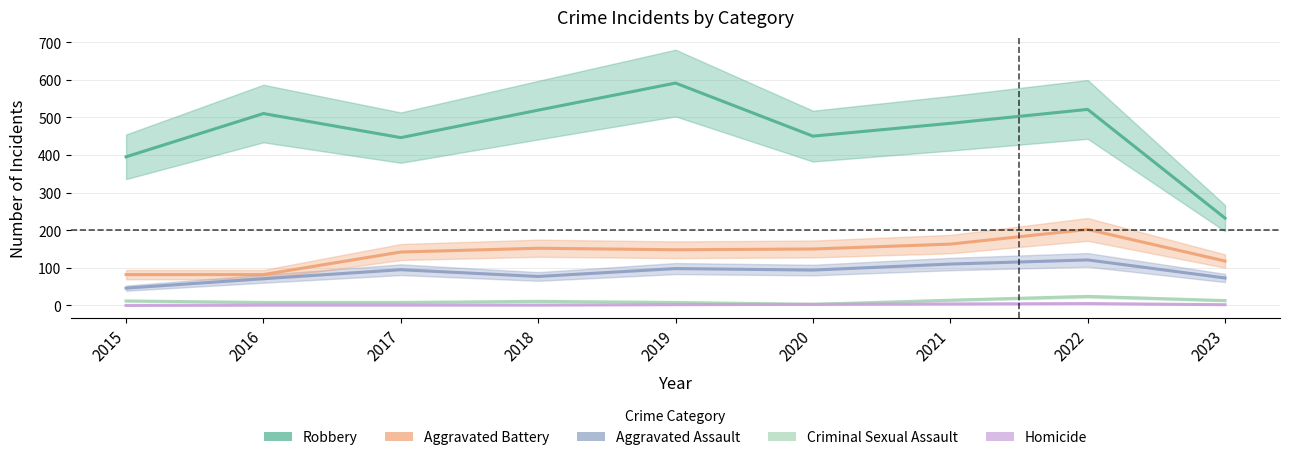

What is the difference between the highest and lowest values at 2022?

516